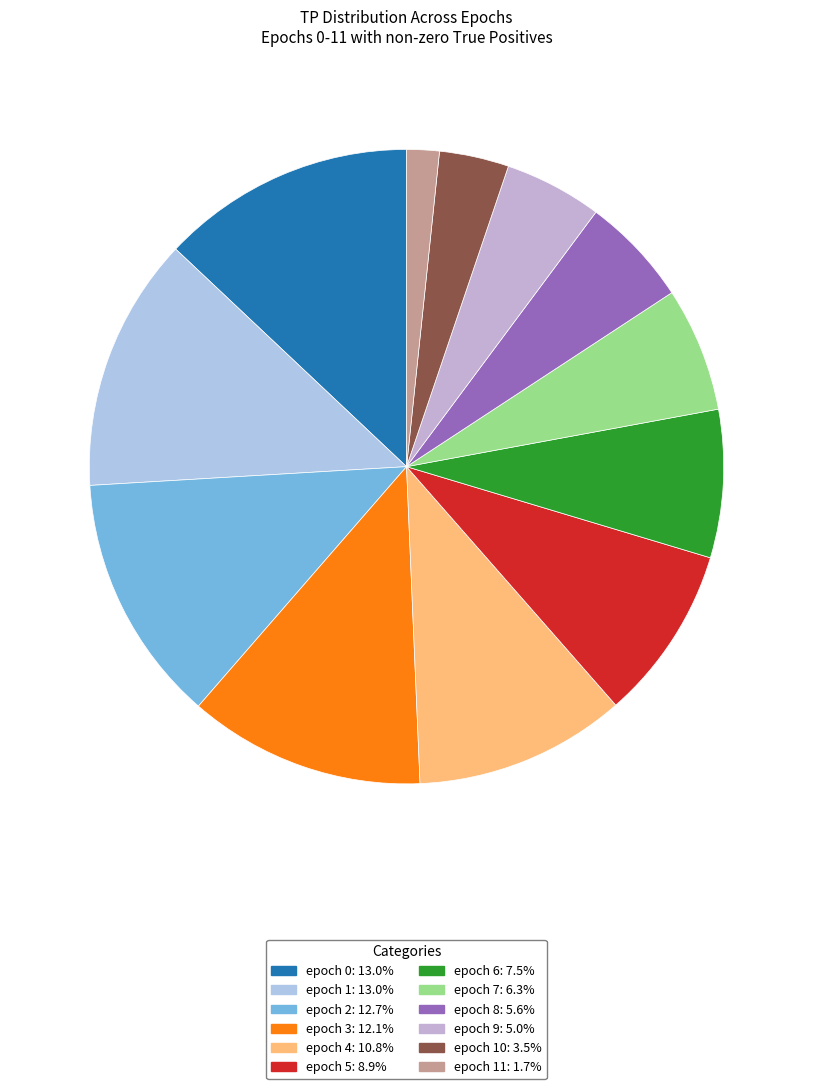

Is there any slice that represents more than half of the pie?

No